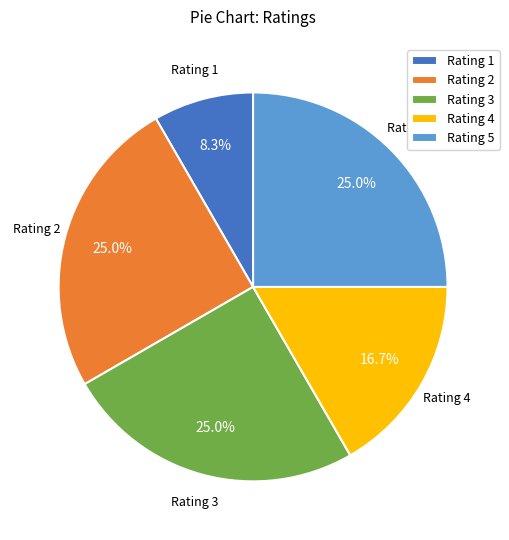

Count the number of slices in the pie.

5